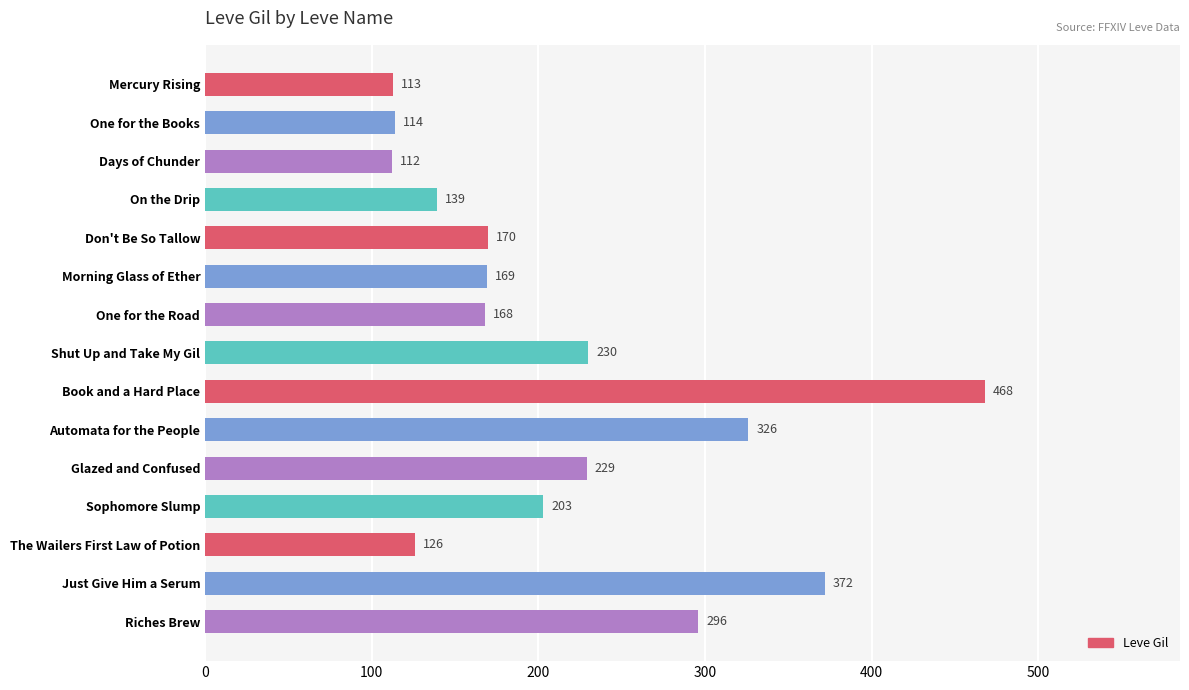

Which has a higher value, The Wailers First Law of Potion or Glazed and Confused?

Glazed and Confused